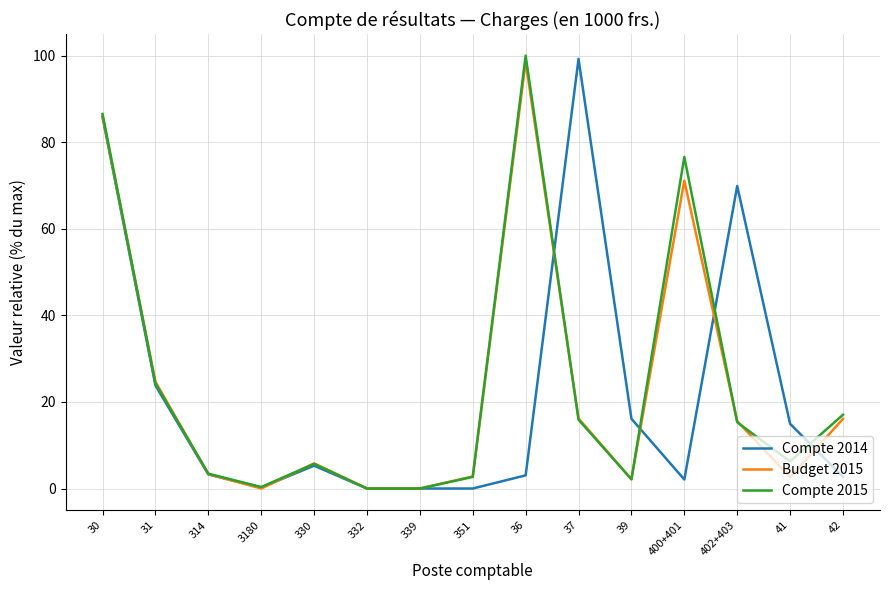

What is the difference between the maximum and minimum values in the Compte 2014 series?

99.2